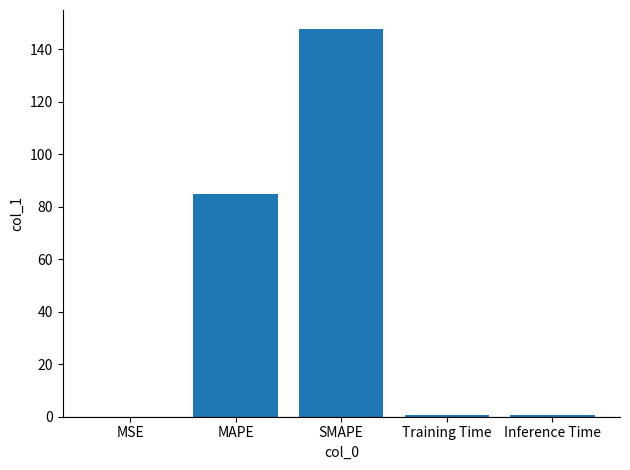

Approximately how many times larger is the value at MAPE compared to SMAPE?

0.6